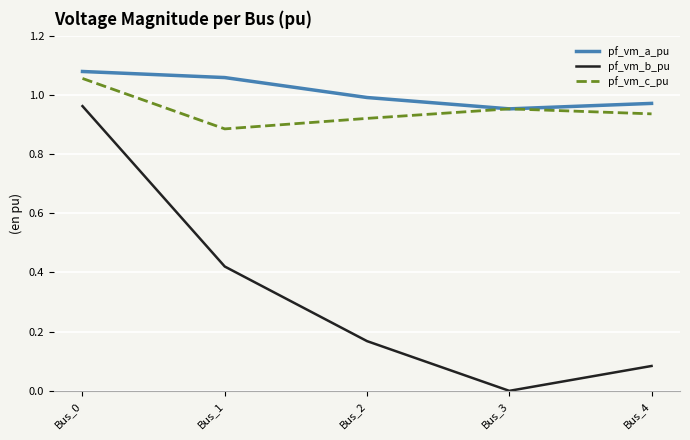

True or false: pf_vm_c_pu has a value of 1.5 at Bus_4.

False